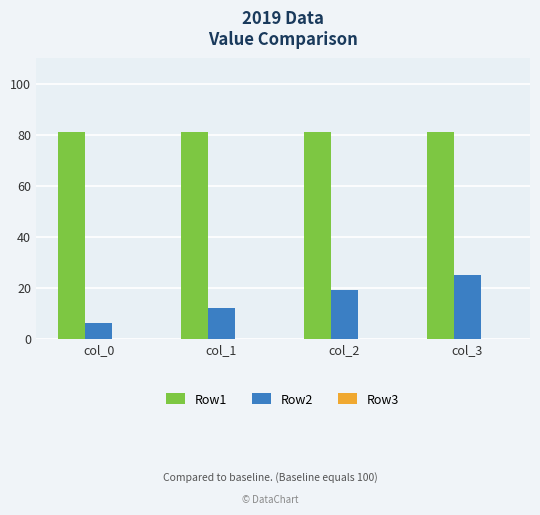

How many bars are there in total?

8